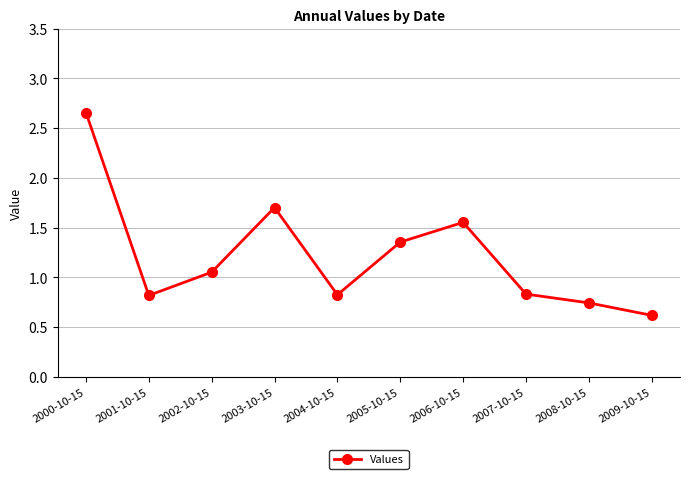

Which has a higher value, 2009-10-15 or 2007-10-15?

2007-10-15